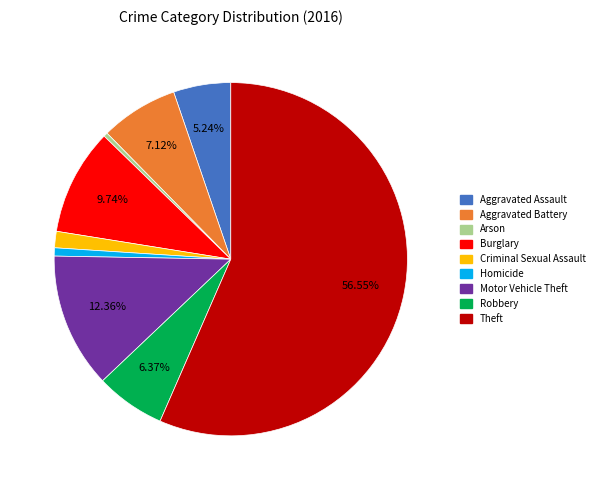

Is there any slice that represents more than half of the pie?

Yes